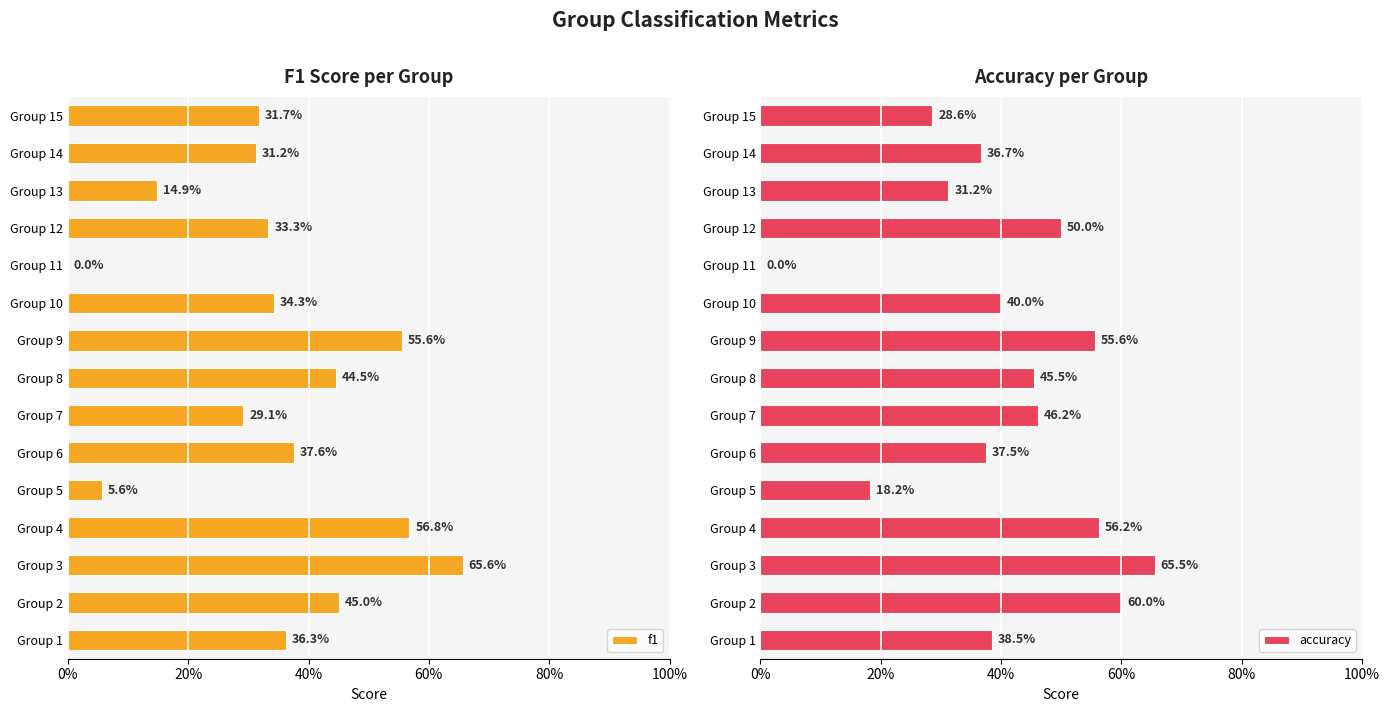

How many bars are there in total?

30